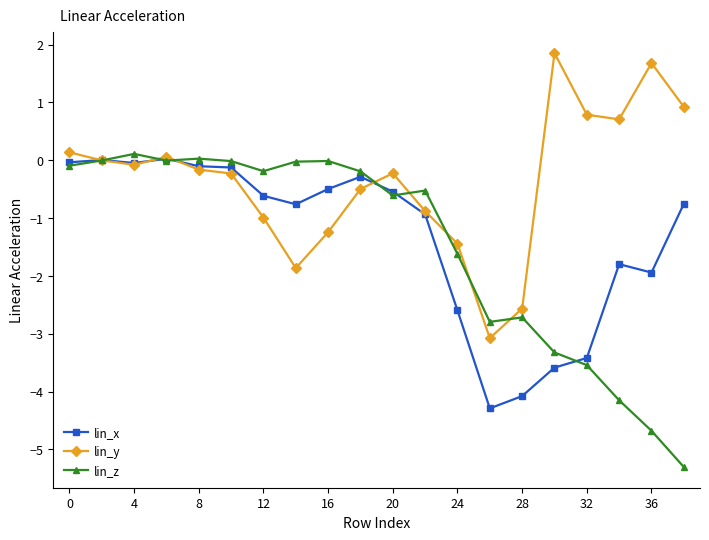

Which series has the largest total across all categories?

lin_y